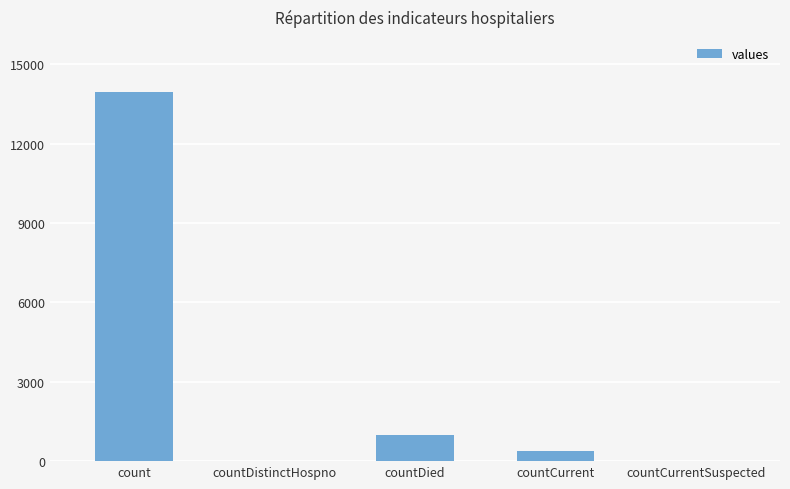

What is the change in value from count to countCurrentSuspected?

-13946